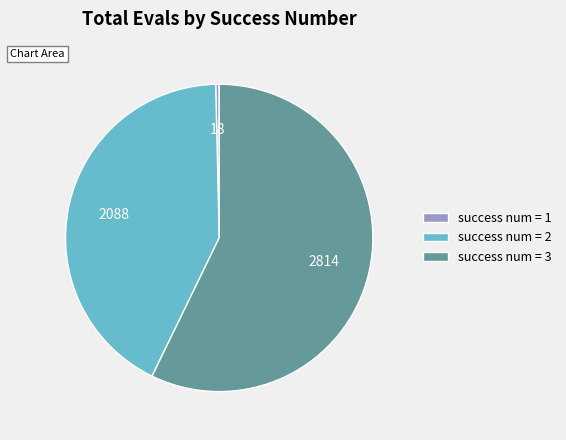

Rank the categories by value from lowest to highest.

success num = 1, success num = 2, success num = 3